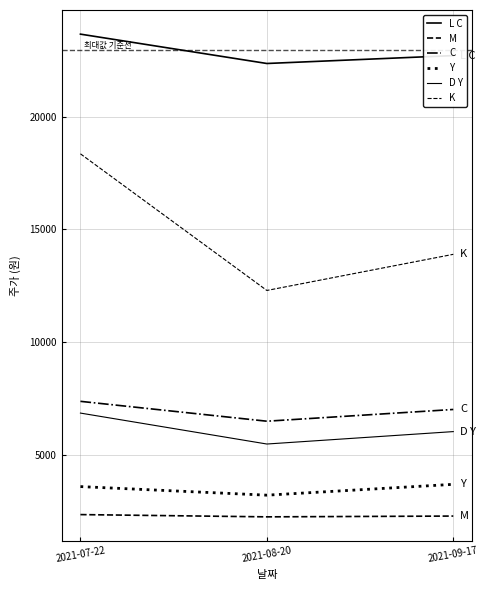

Does the chart have visible grid lines?

Yes